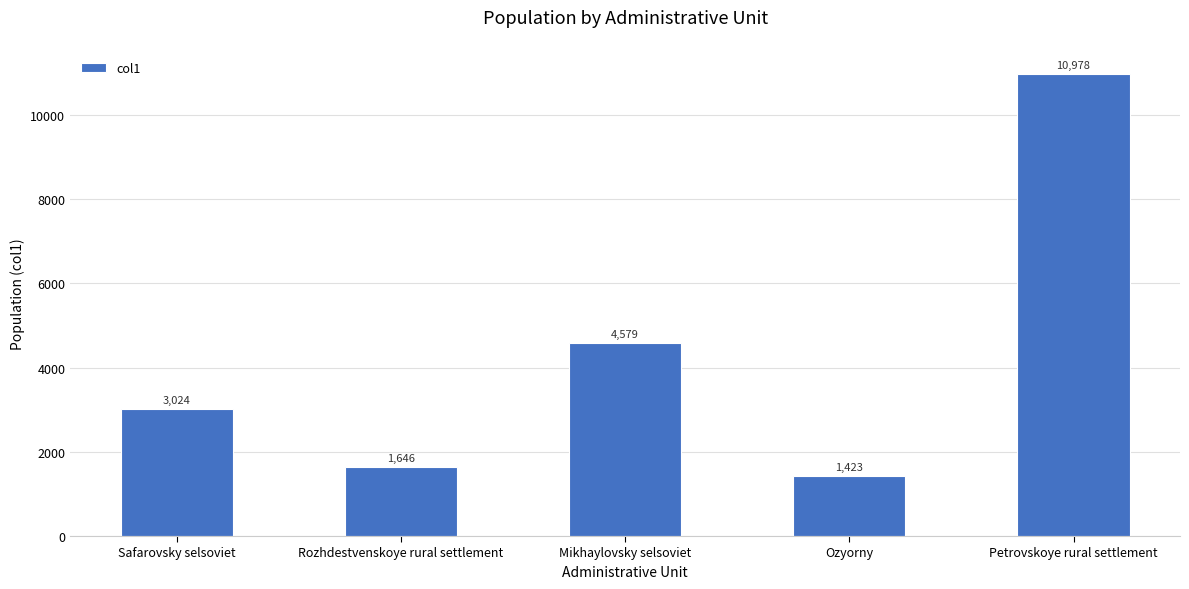

Reading left to right, list all the values displayed in this chart.

3024	1646	4579	1423	10978